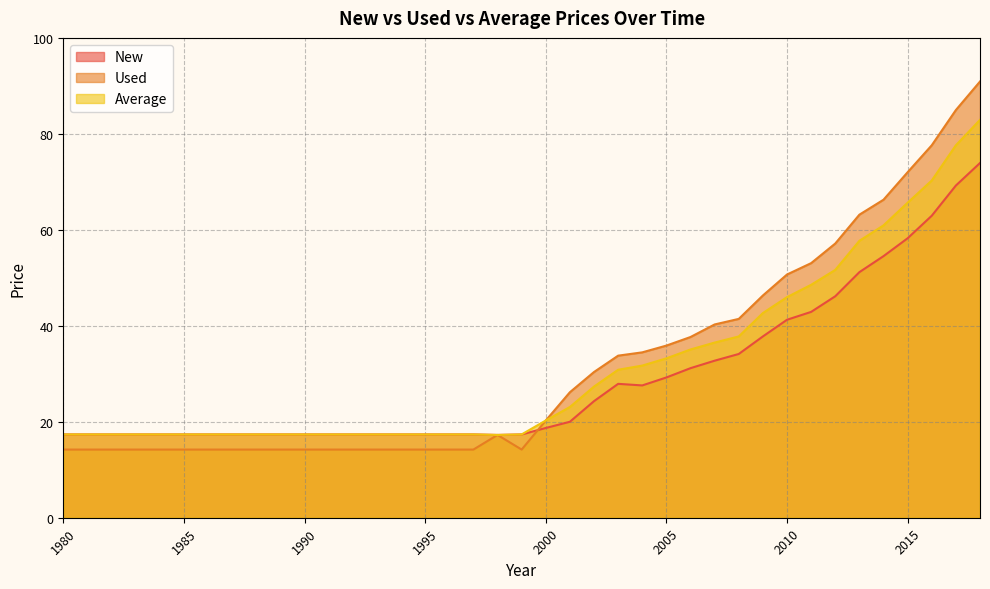

What is the total value across all series at 1984?

49.0